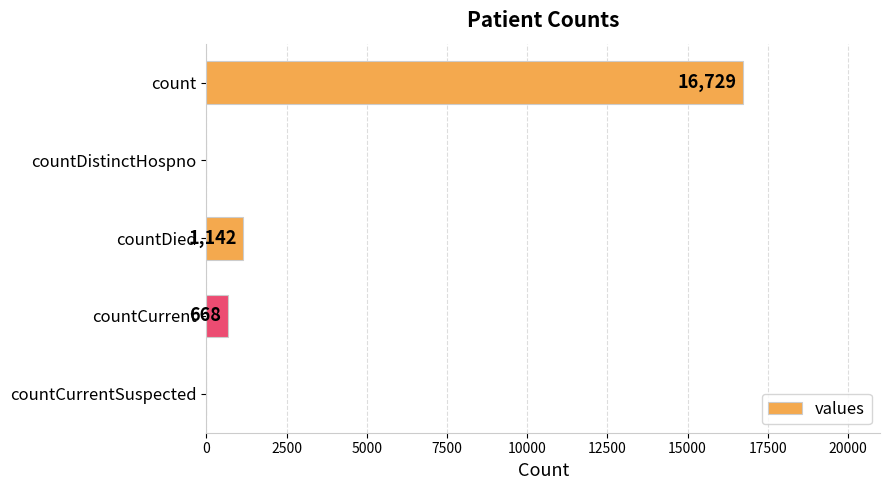

Reading top to bottom, extract all data points from this chart.

count=16729	countDistinctHospno=0	countDied=1142	countCurrent=668	countCurrentSuspected=0